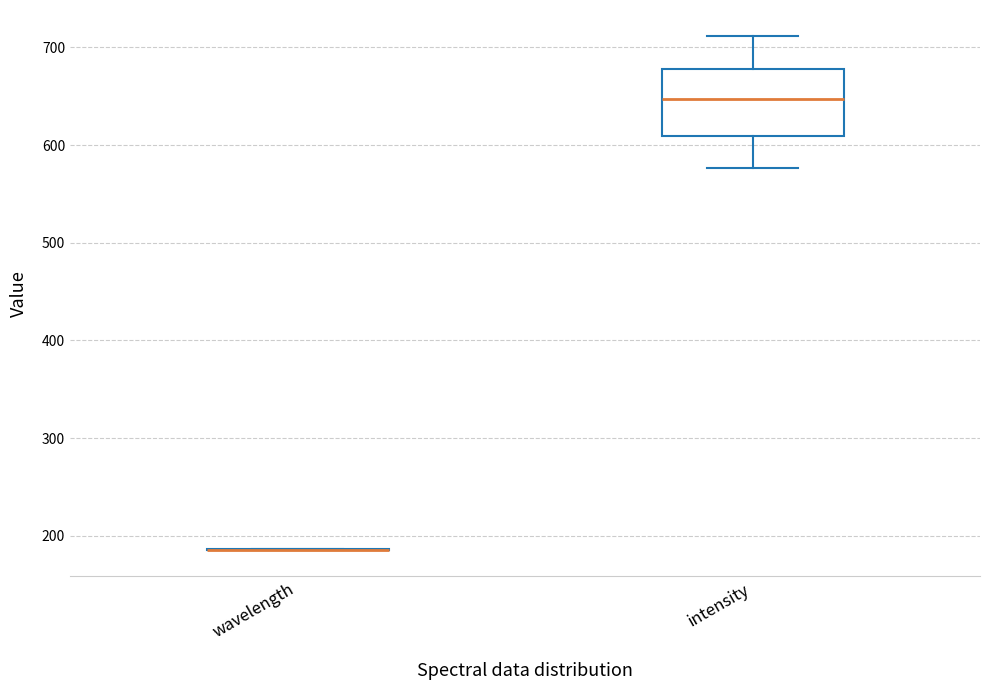

Which box is the tallest, from its lower edge to its upper edge?

intensity